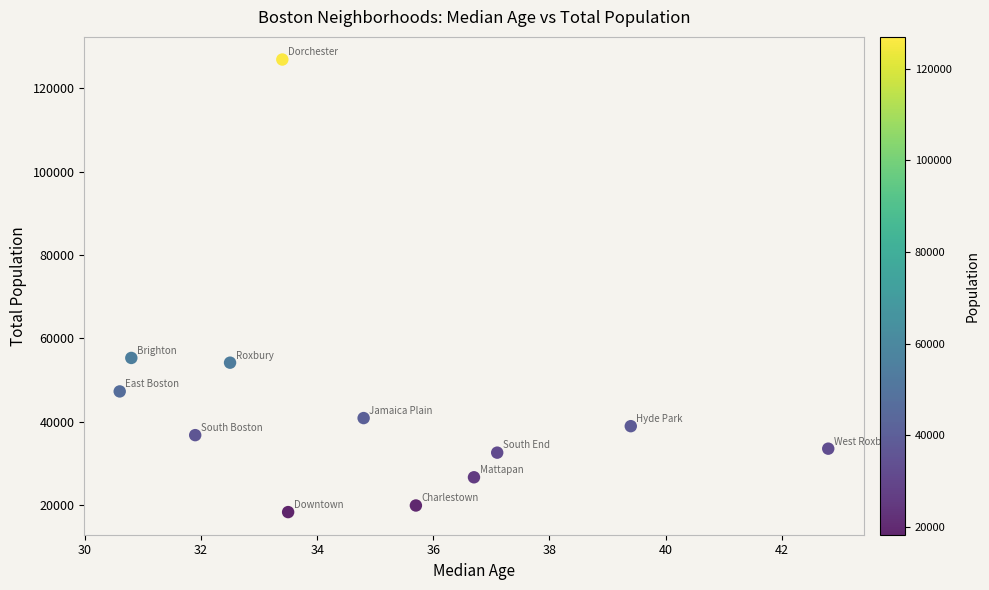

What is the range of Y values (max minus min)?

108603